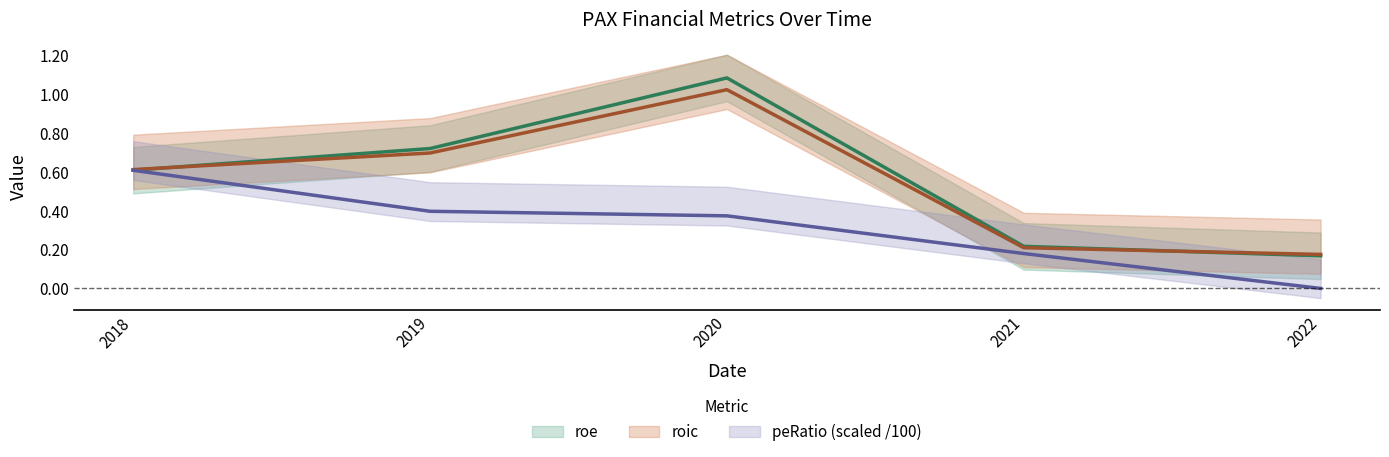

What is the minimum value for roic?

0.2